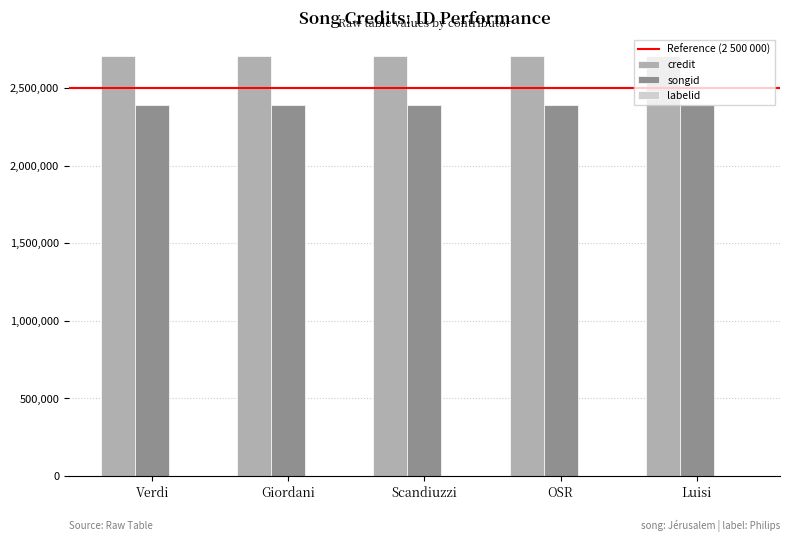

Count the number of categories in the chart.

5